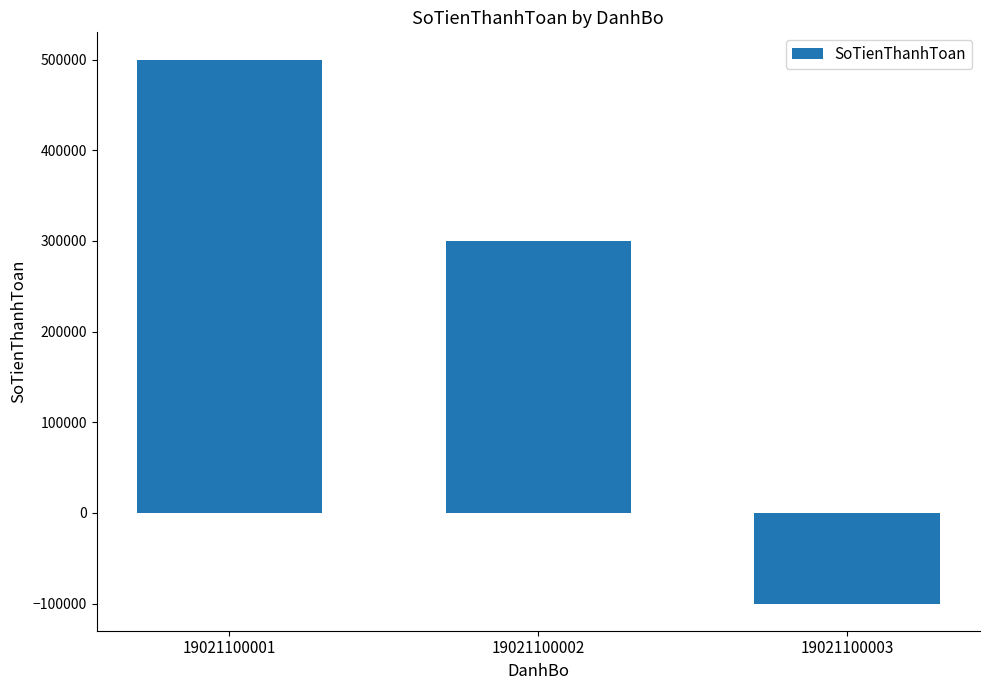

What is the change in value from 19021100002 to 19021100003?

-400000